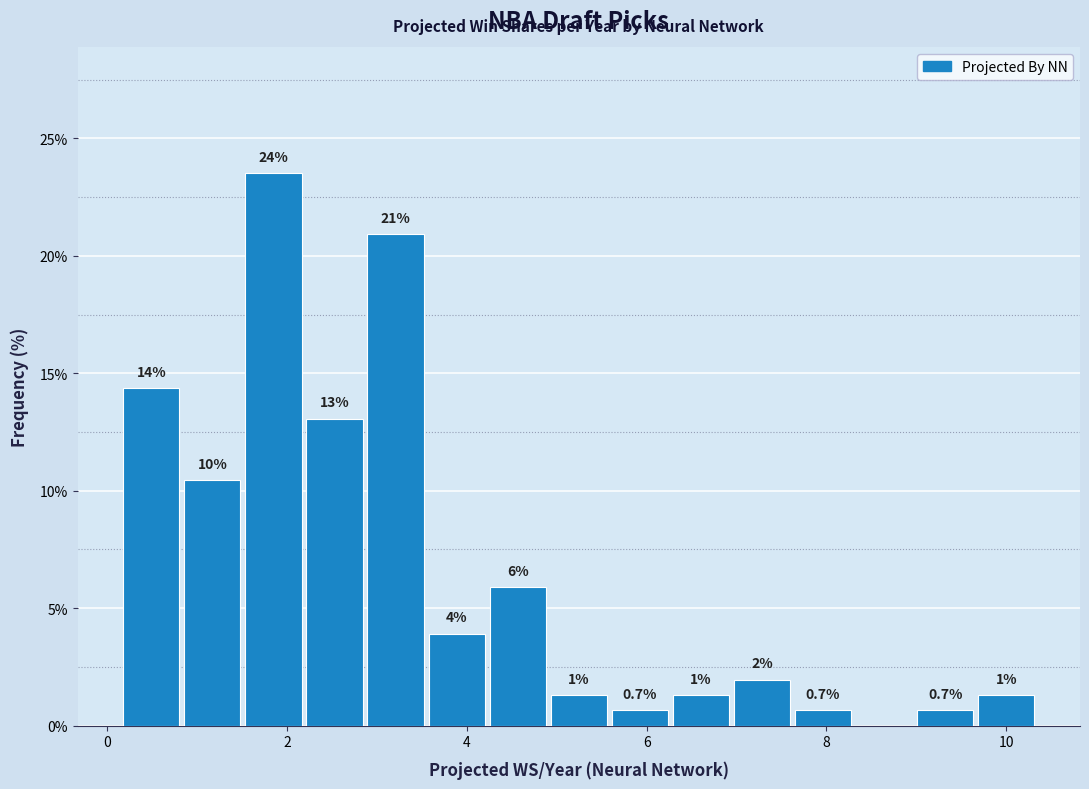

Around what value on the x-axis is the tallest bar? Give the approximate position of its centre, as read against the axis.

1.8